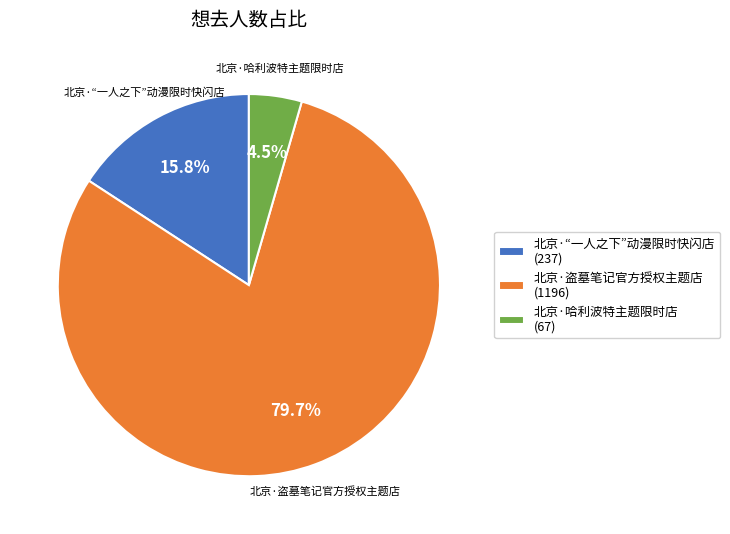

To the nearest percent, what portion does 北京·盗墓笔记官方授权主题店 represent?

80%